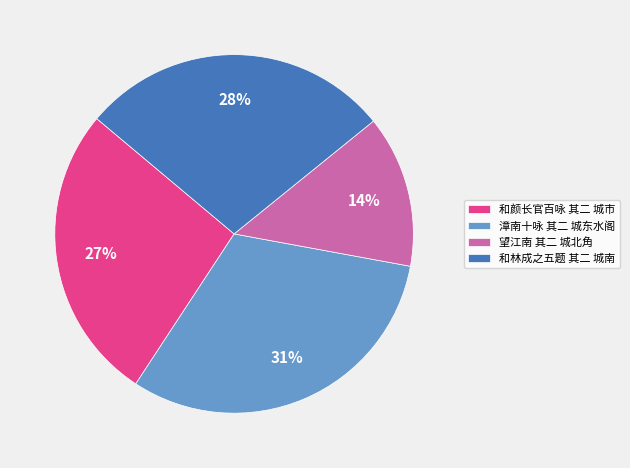

Is the sum of 和颜长官百咏 其二 城市 and 望江南 其二 城北角 greater than half?

No